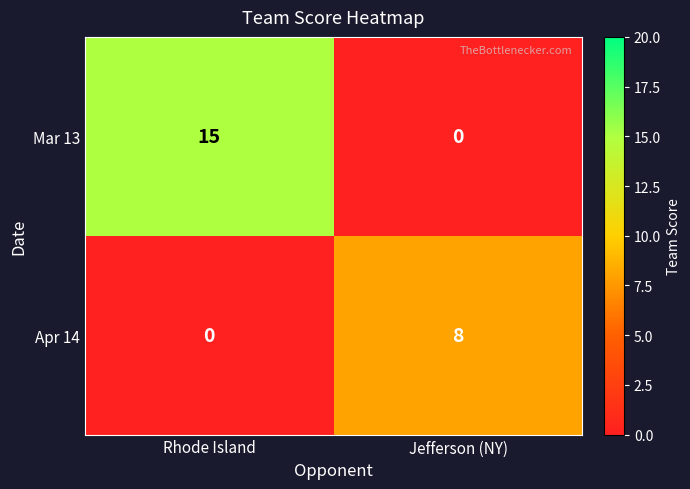

What is the sum of all Mar 13 values?

15